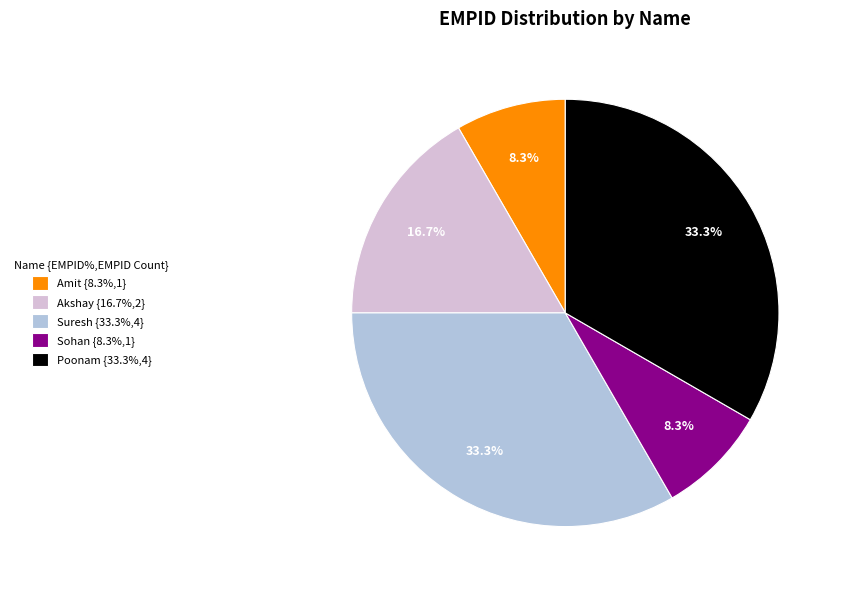

To the nearest percent, what portion does Akshay represent?

17%